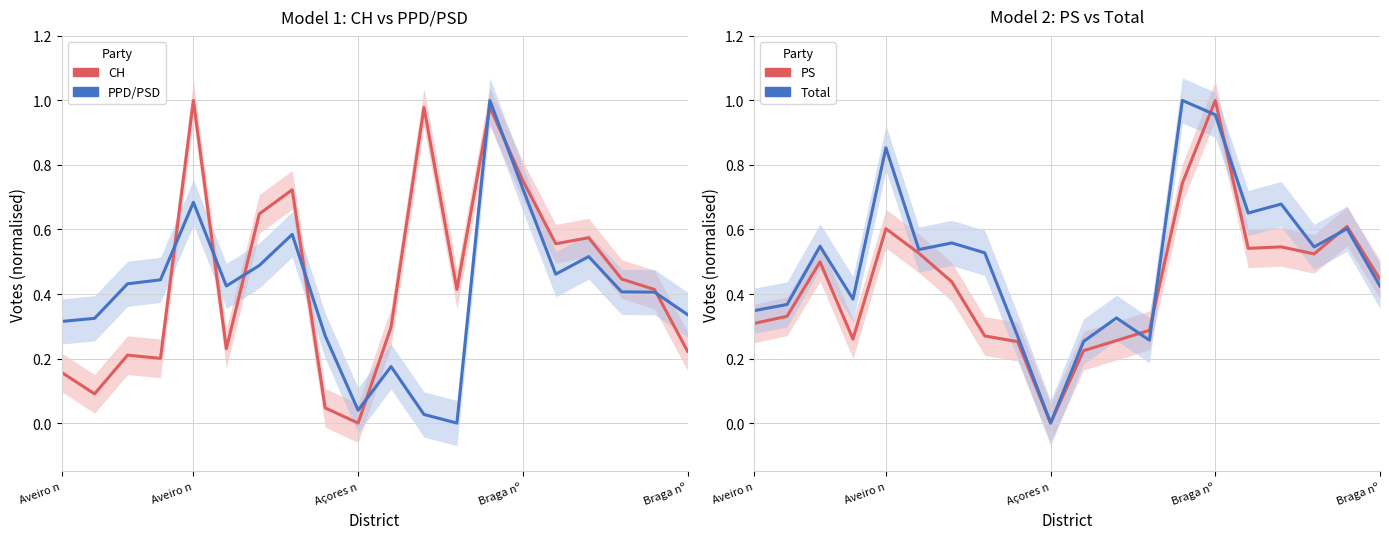

After their last crossing, which series has the higher values: CH or PS?

PS